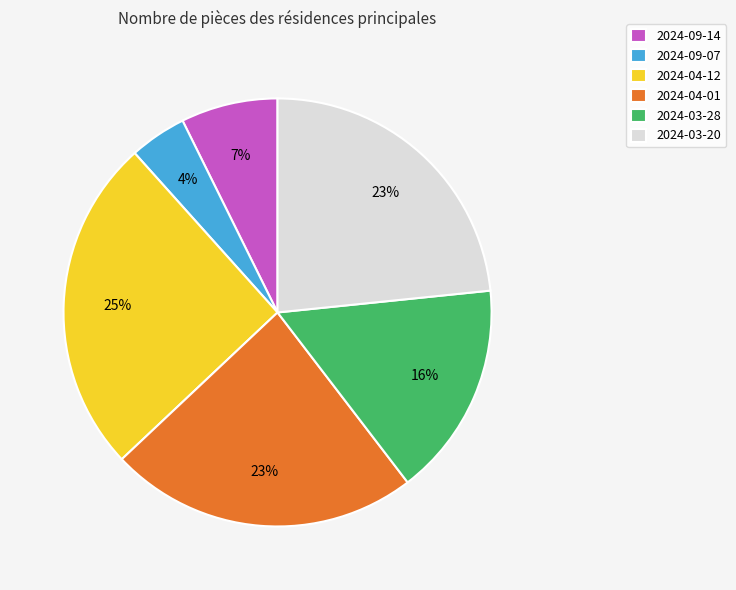

Count the number of slices in the pie.

6